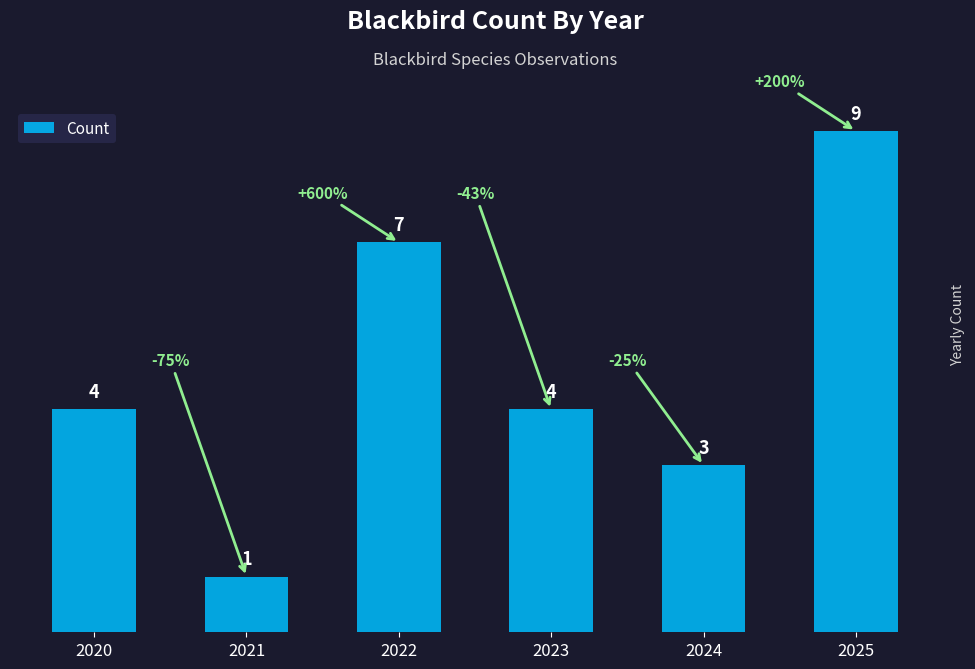

How many values are between 3 and 7?

4